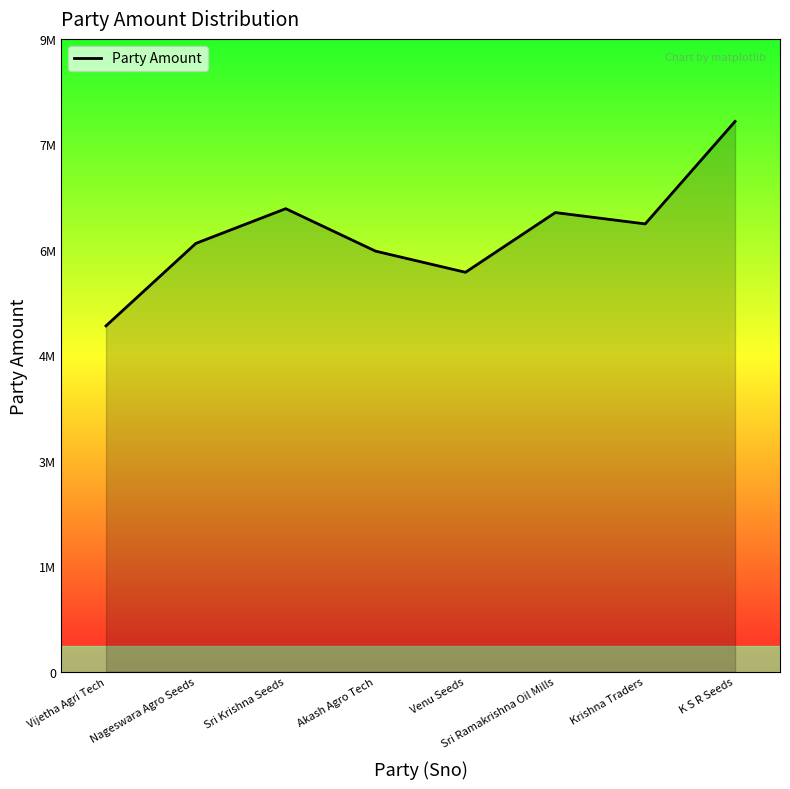

What is the difference between the values at K S R Seeds and Krishna Traders?

1527000